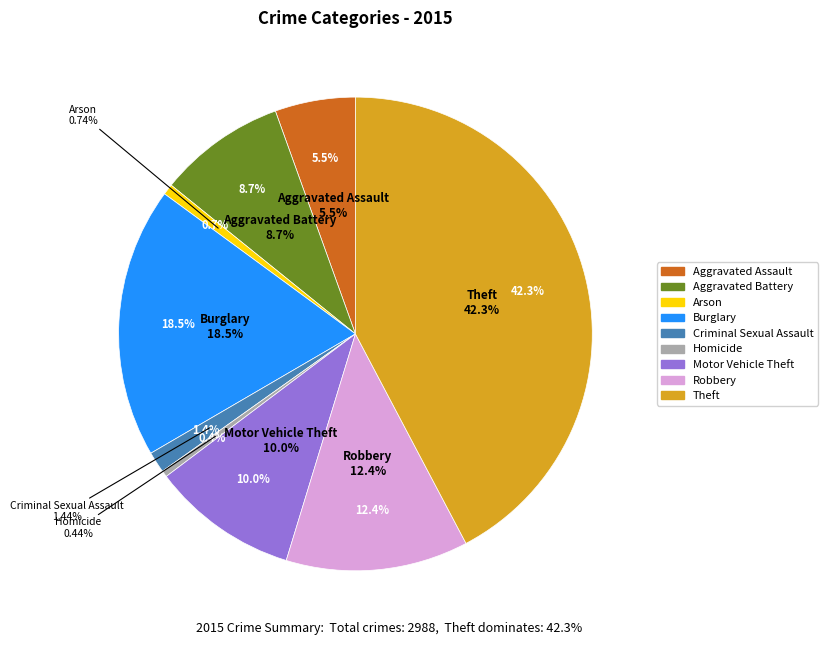

Rank the categories by value from highest to lowest.

Theft, Burglary, Robbery, Motor Vehicle Theft, Aggravated Battery, Aggravated Assault, Criminal Sexual Assault, Arson, Homicide